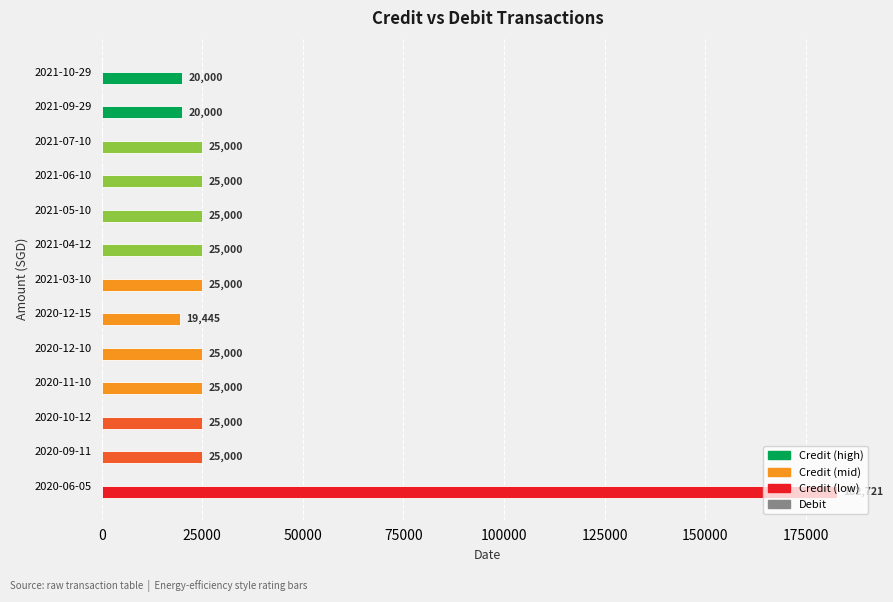

What is the sum of the values at 2020-06-05 and 2020-09-11?

207721